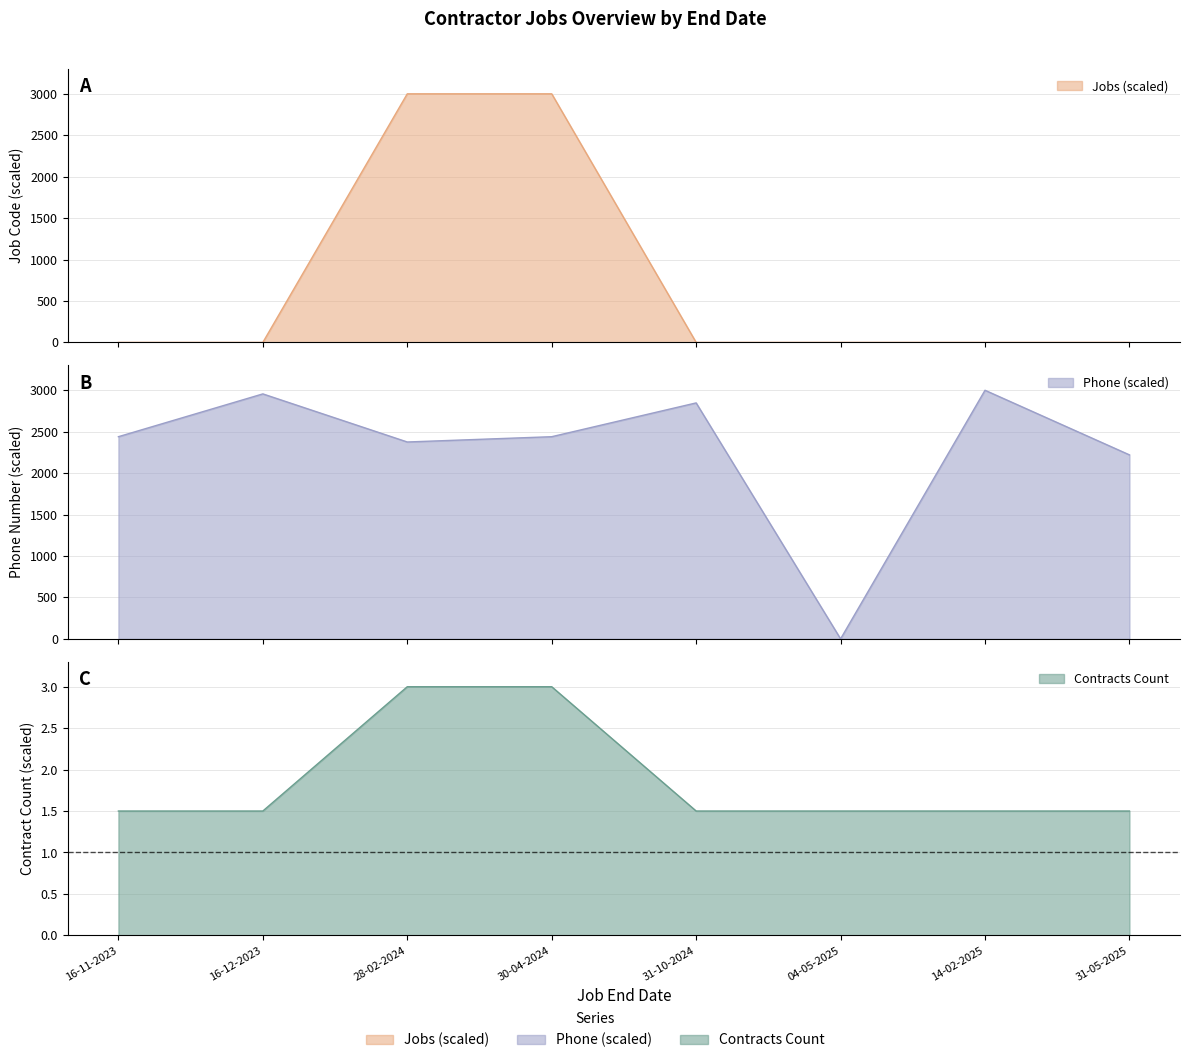

What is the label of the 2nd point from the left?

16-12-2023